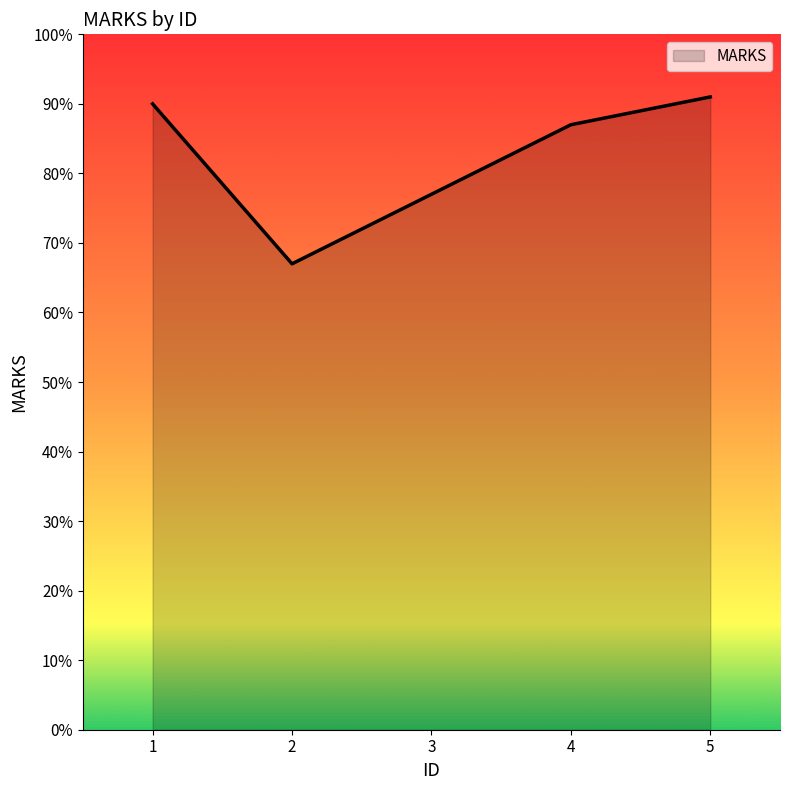

What is the ratio of the value at 5 to the value at 4?

1.0